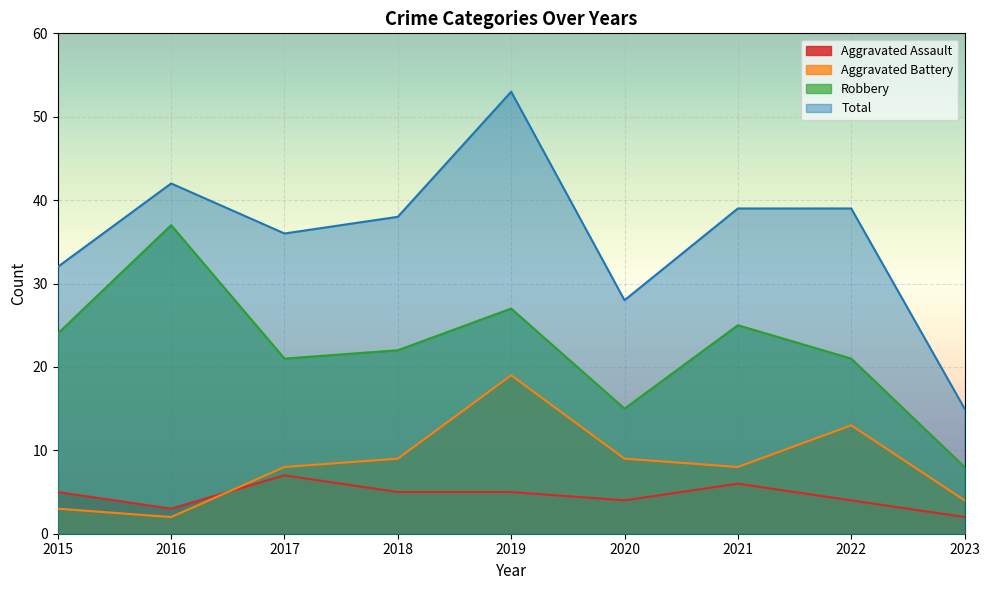

True or false: Robbery and Aggravated Assault cross at least once.

False